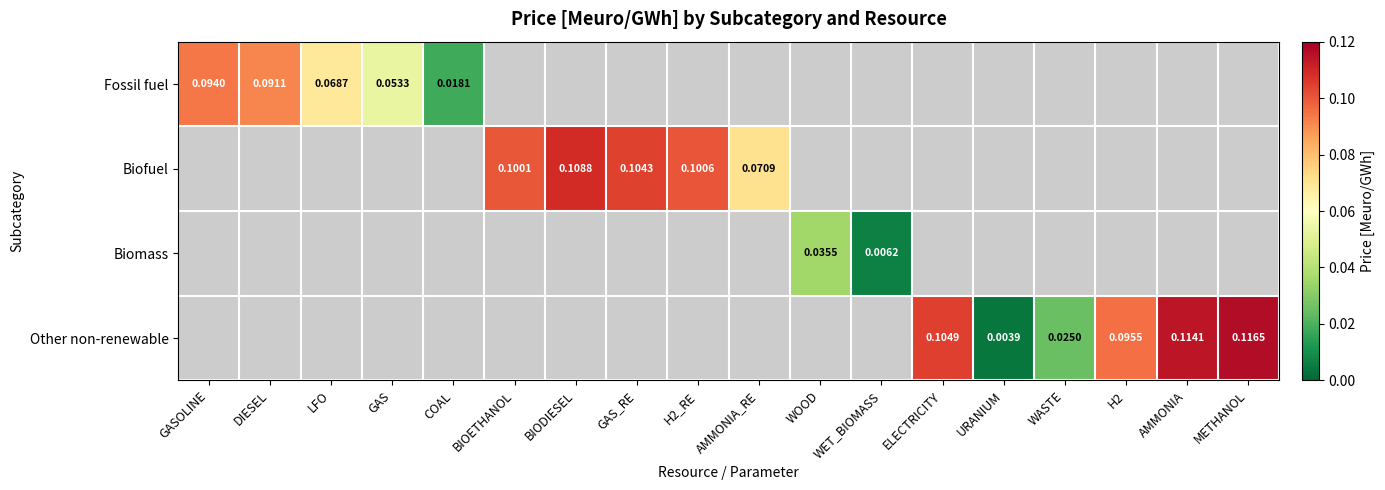

Is it true that Biofuel equals 0.1 at AMMONIA_RE?

True